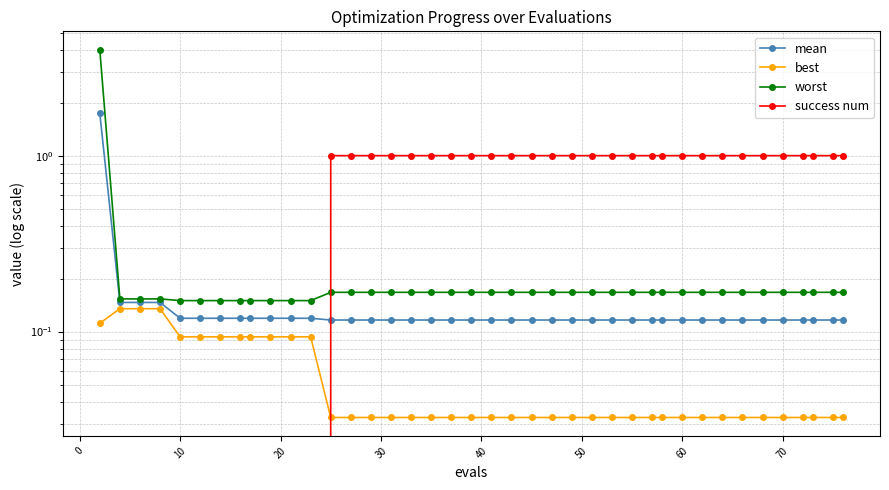

Count the best values in the range 0 to 1.

40